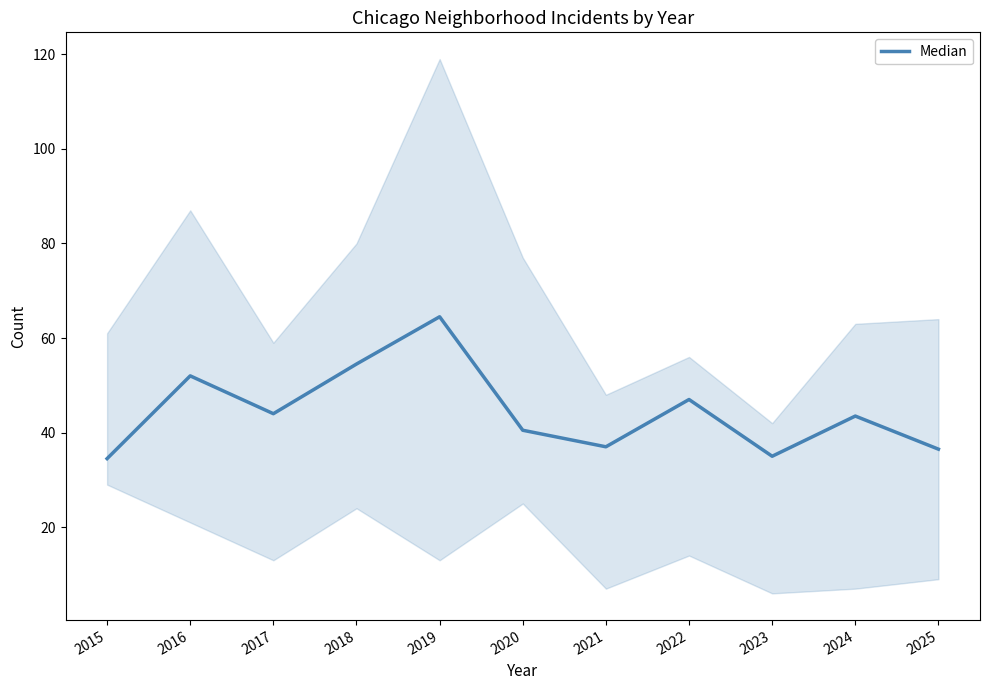

How many points are lower than both their immediate neighbors (excluding endpoints)?

3